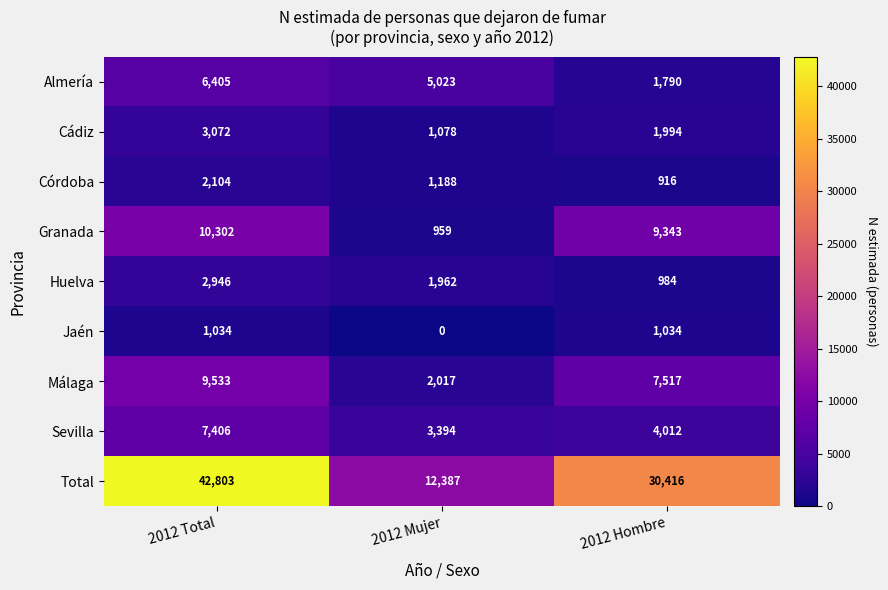

What is the average value of the Huelva series?

1964